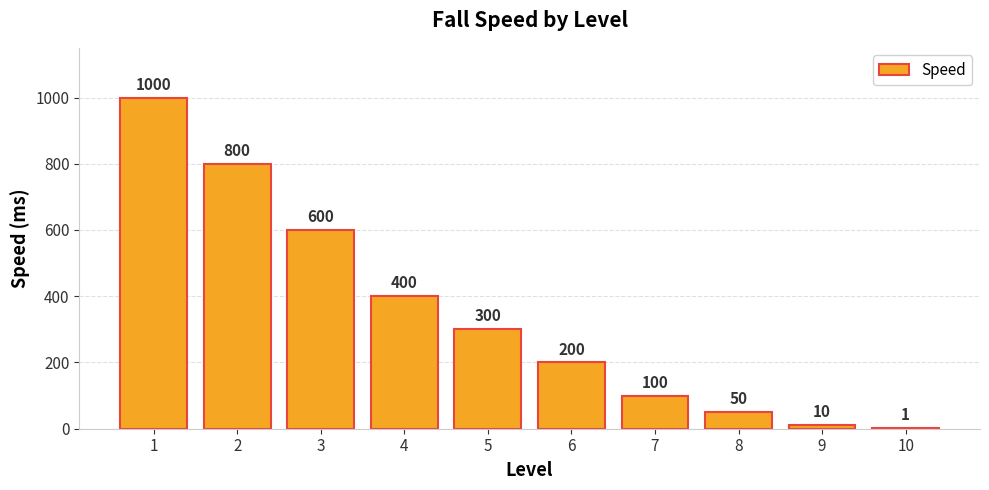

Which has a higher value, 5 or 6?

5